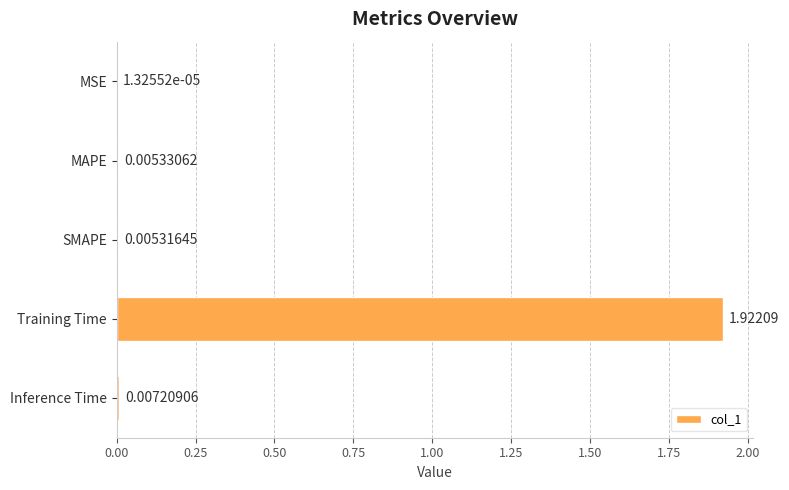

Between Training Time and Inference Time, which is larger?

Training Time